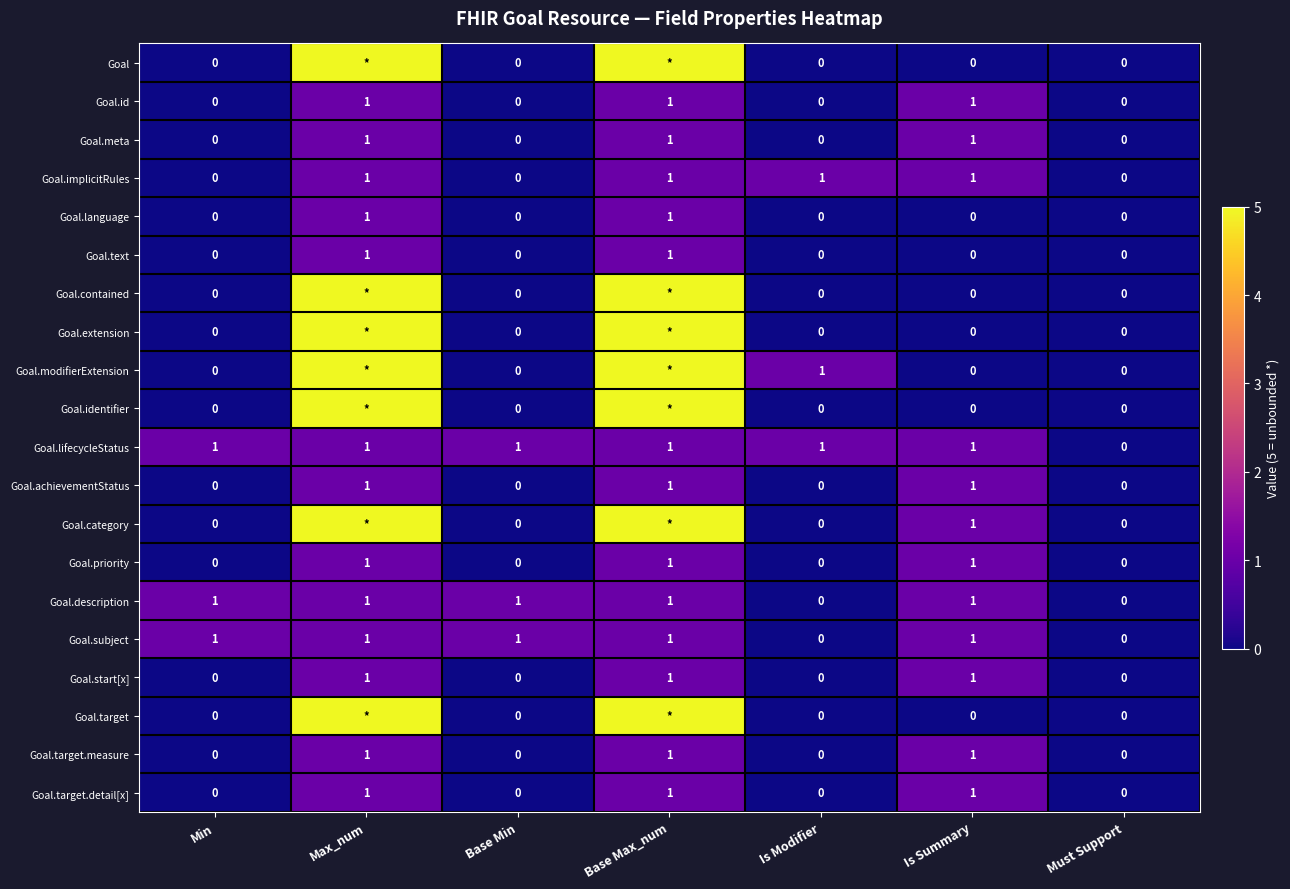

What is the sum of all Goal.priority values?

3